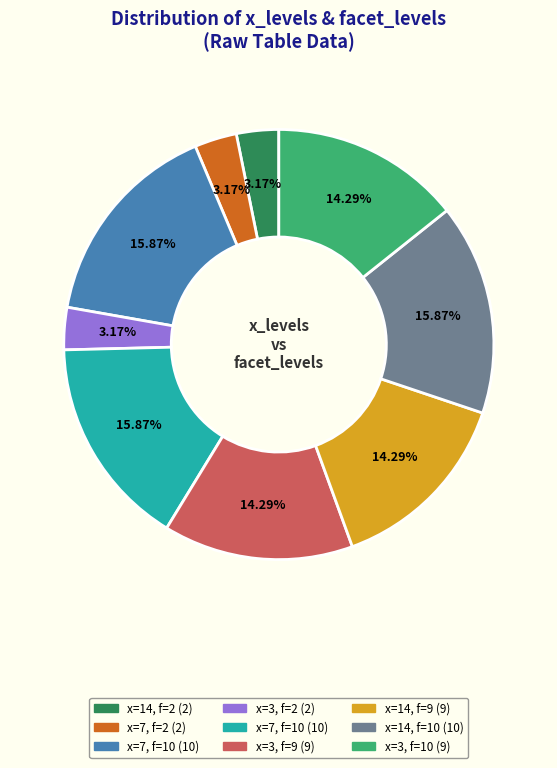

How many slices are in this pie chart?

9